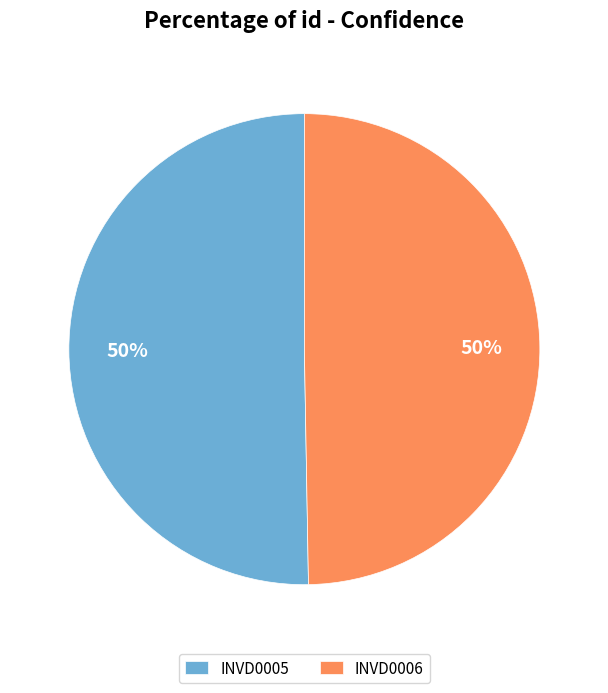

What percentage is the INVD0005 slice, to the nearest percent?

50%